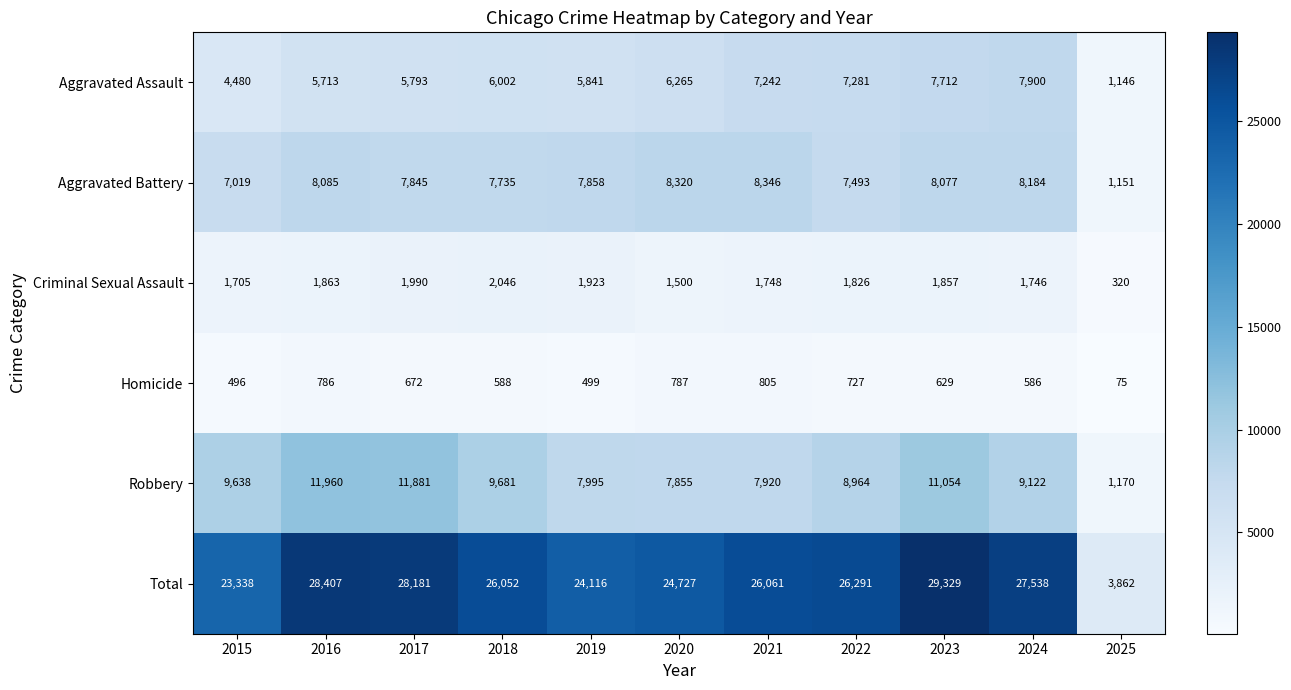

Which label corresponds to the smallest value in the chart?

2025